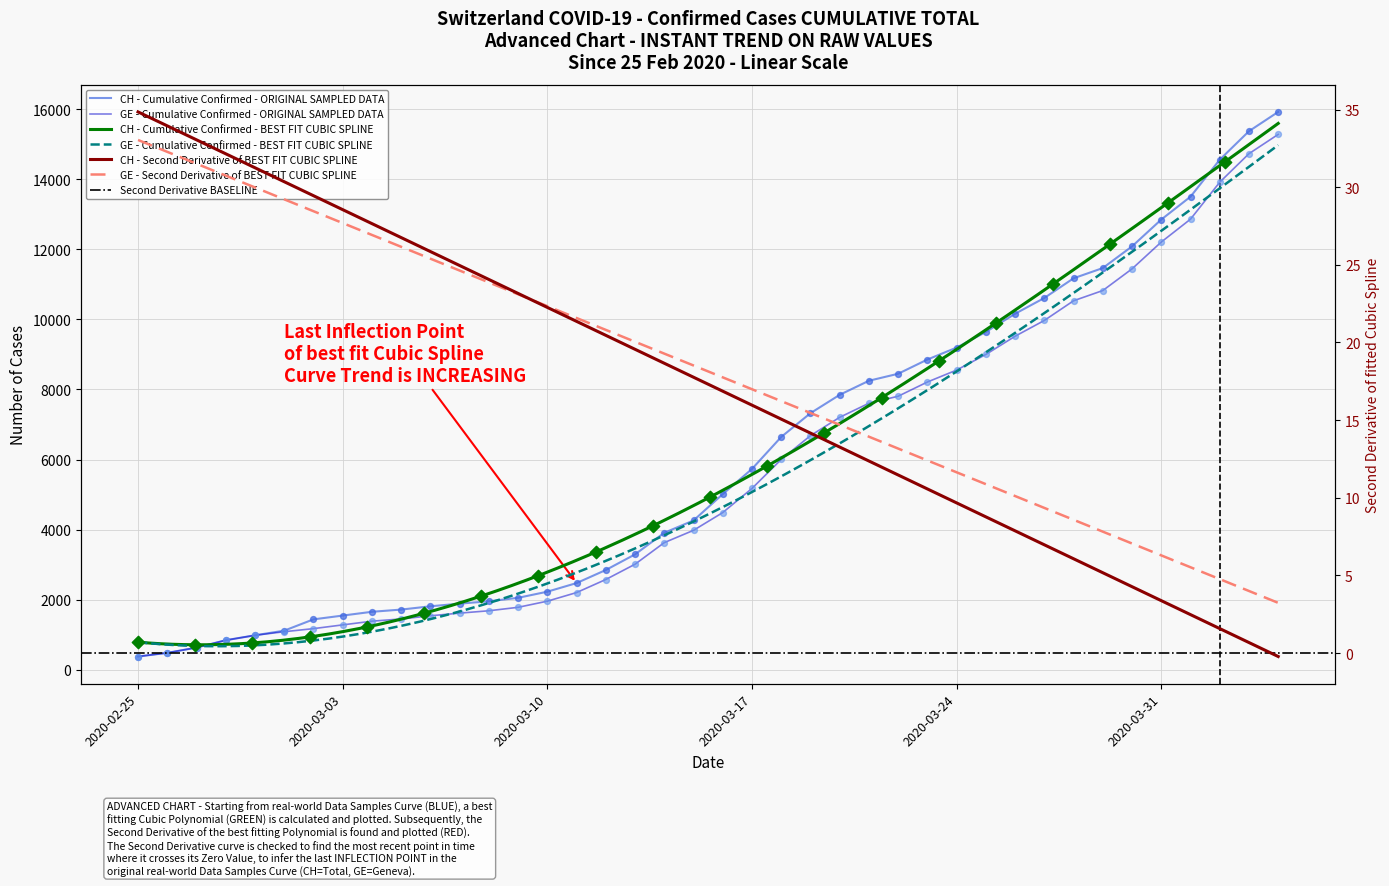

Is the value of GE at 32 greater than the value of CH at 33?

No